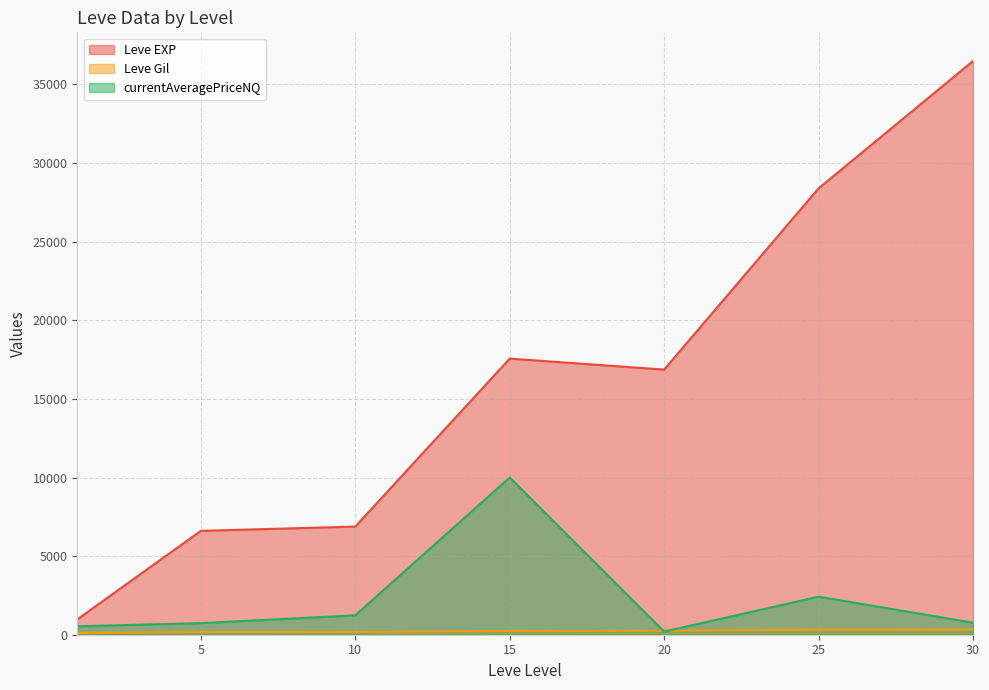

How many lines are shown in the chart?

3